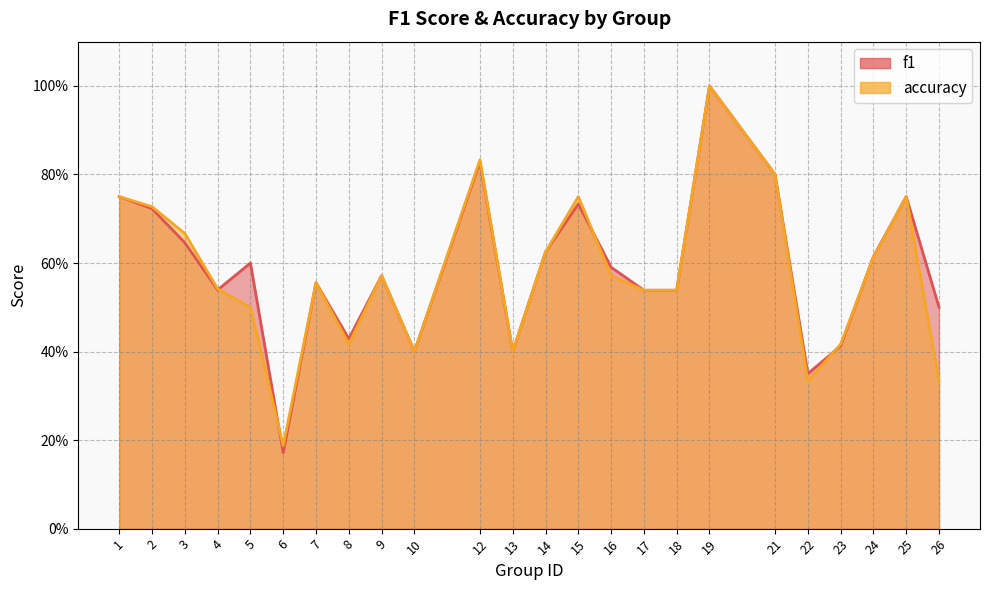

What is the average value of the accuracy series?

0.6